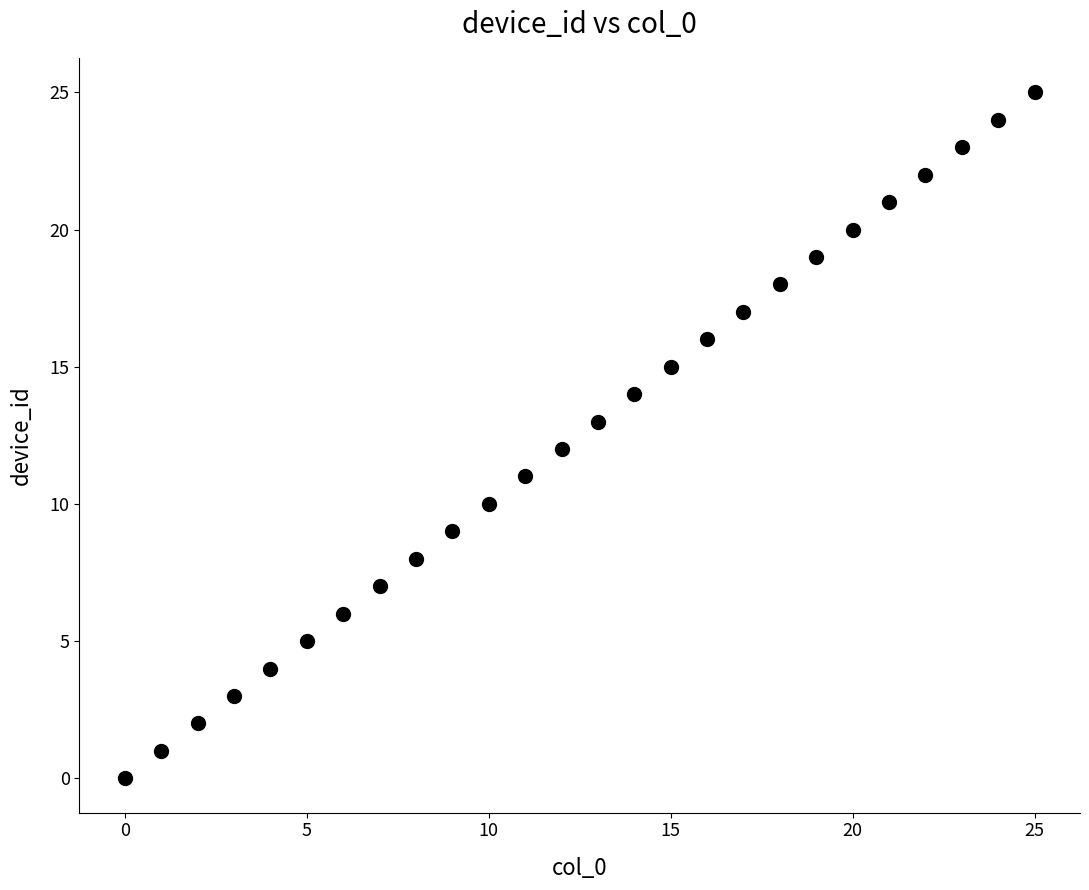

What is the range of Y values (max minus min)?

25